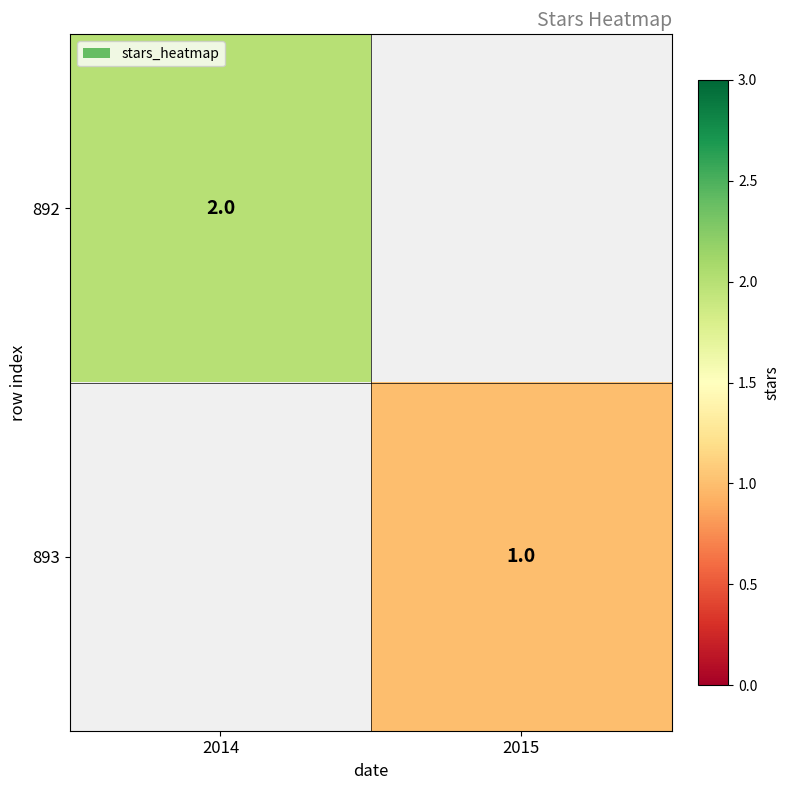

True or false: 892 has a value of 2 at 2014.

True